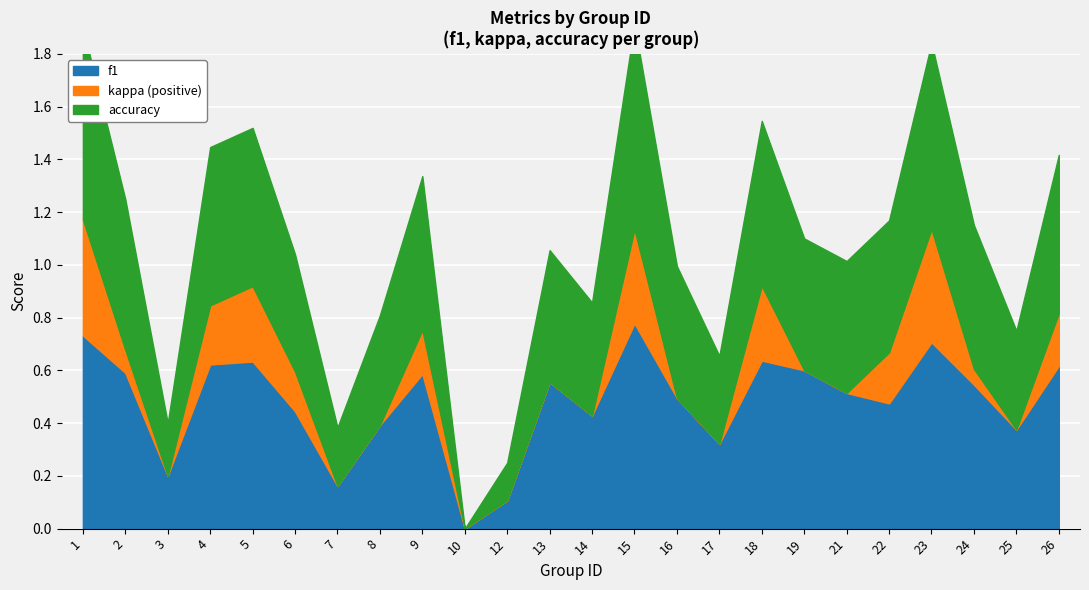

Is it true that f1 equals 0.2 at 3?

True